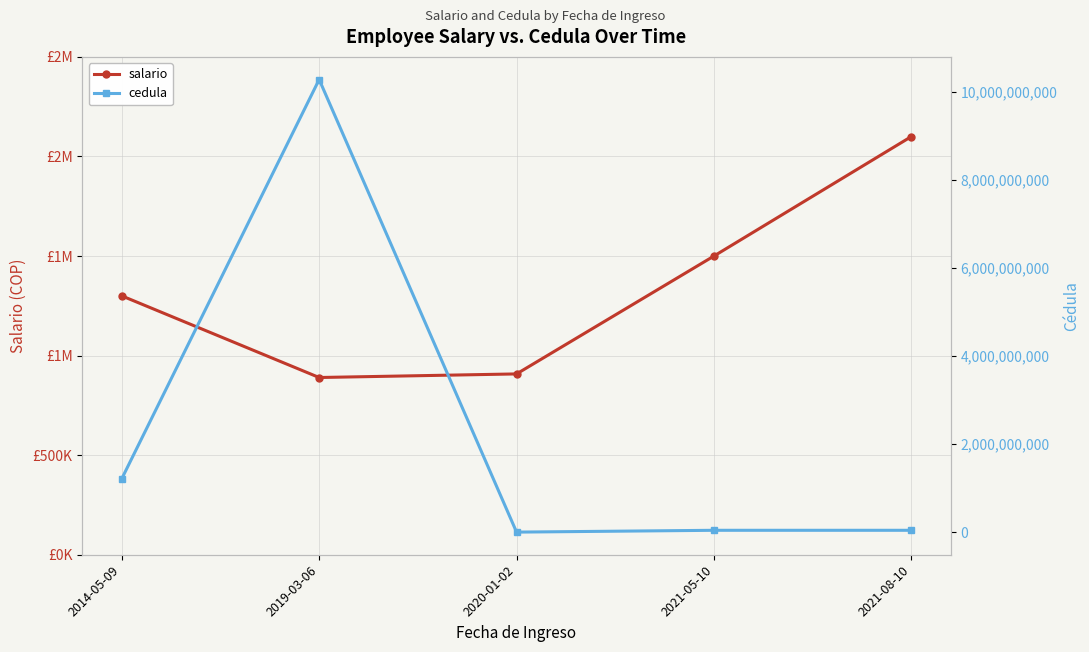

Reading left to right, transcribe all the data shown in this chart.

salario: 2014-05-09=1300000	2019-03-06=890000	2020-01-02=908000	2021-05-10=1500000	2021-08-10=2100000
cedula: 2014-05-09=1214713092	2019-03-06=10284562310	2020-01-02=2284961	2021-05-10=43664809	2021-08-10=43664809